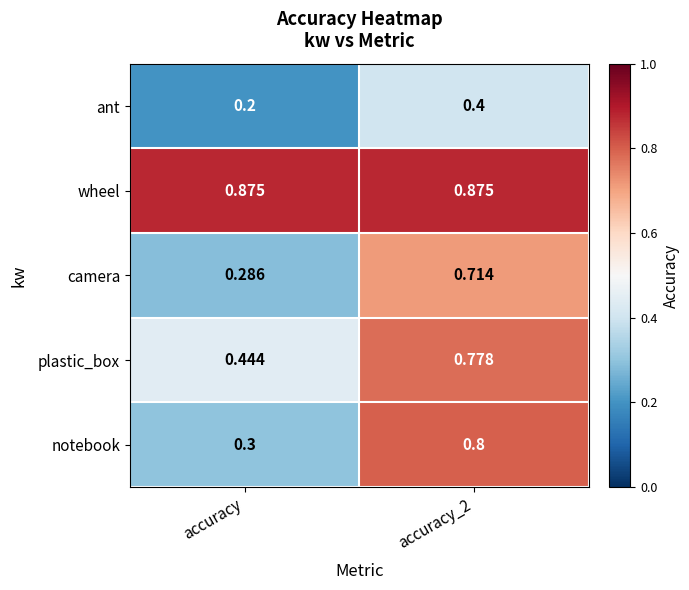

At which category is the sum across all series the highest?

accuracy_2